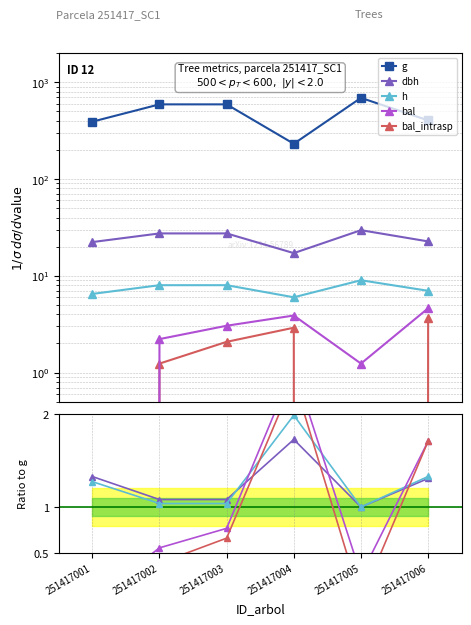

Is the value of h at 251417005 greater than the value of bal at 251417003?

Yes